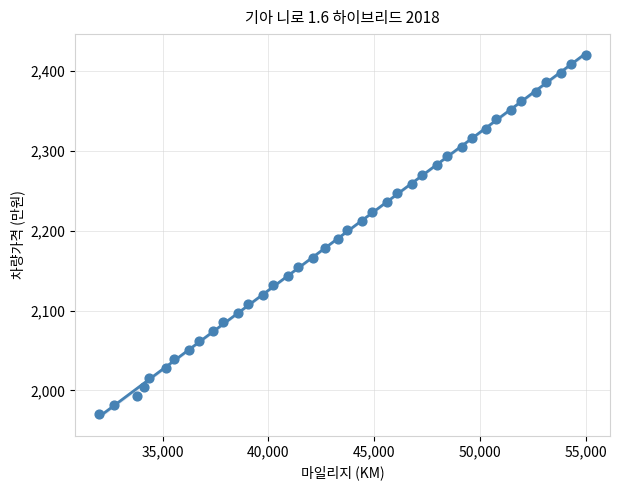

What is the range of Y values (max minus min)?

450.0